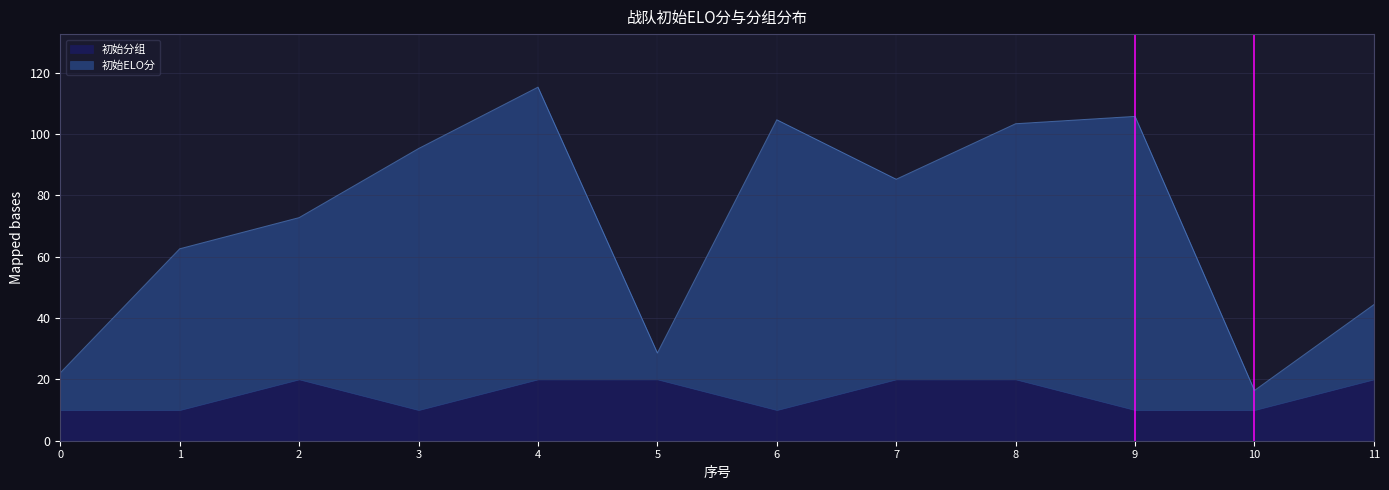

At which label is the value closest to 65?

1